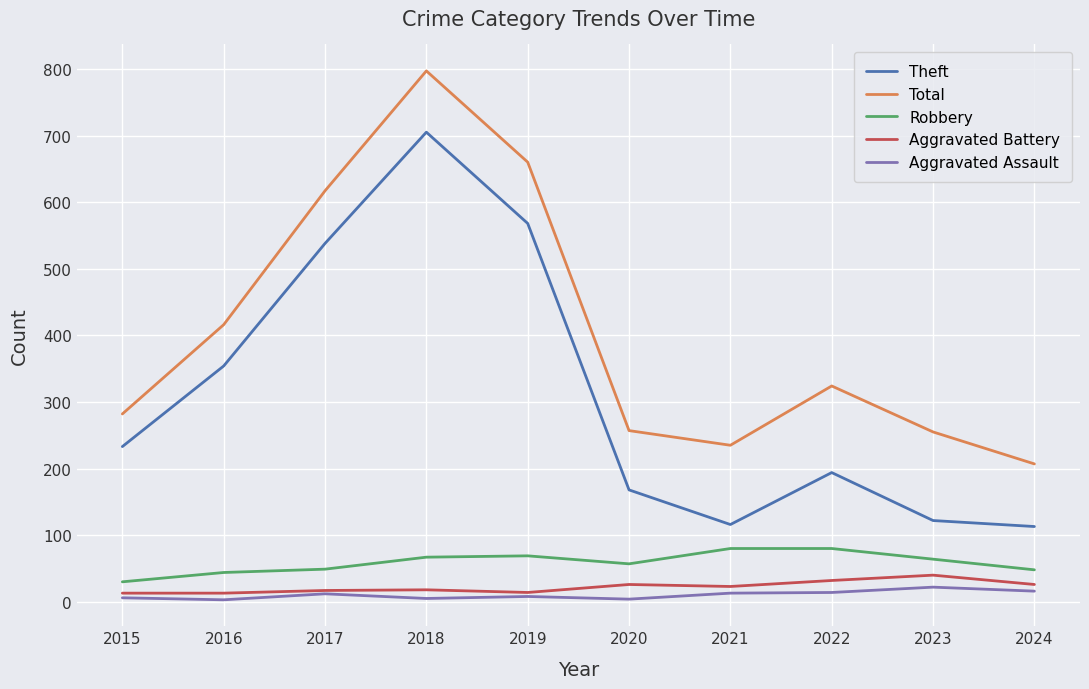

What is the maximum value shown in the chart?

797